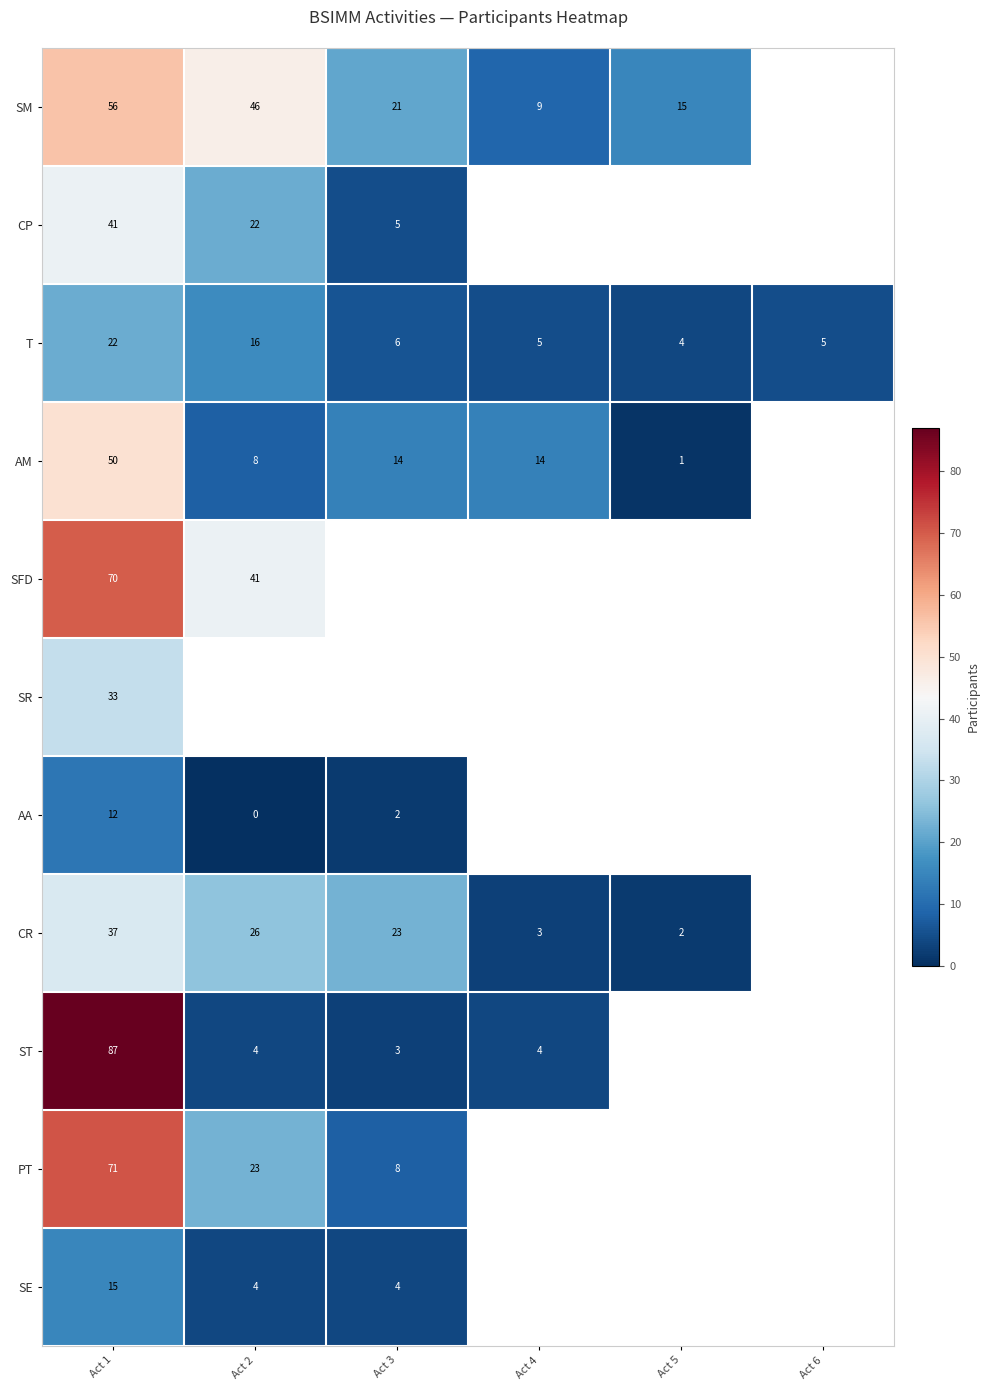

What is the difference between the highest and lowest values at Act 1?

75